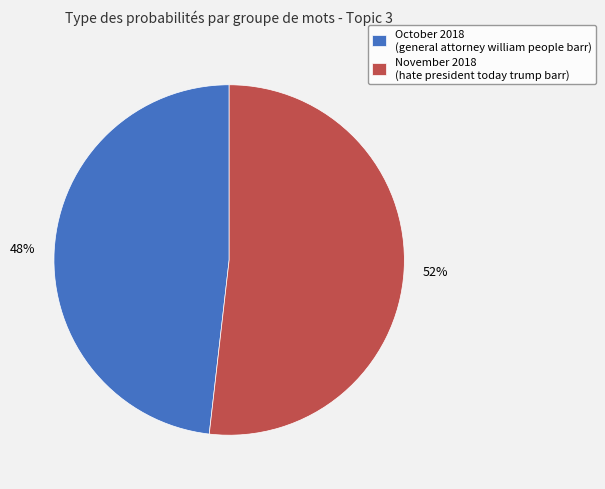

Which category has the smallest portion of the pie?

October 2018 (general attorney william people barr)